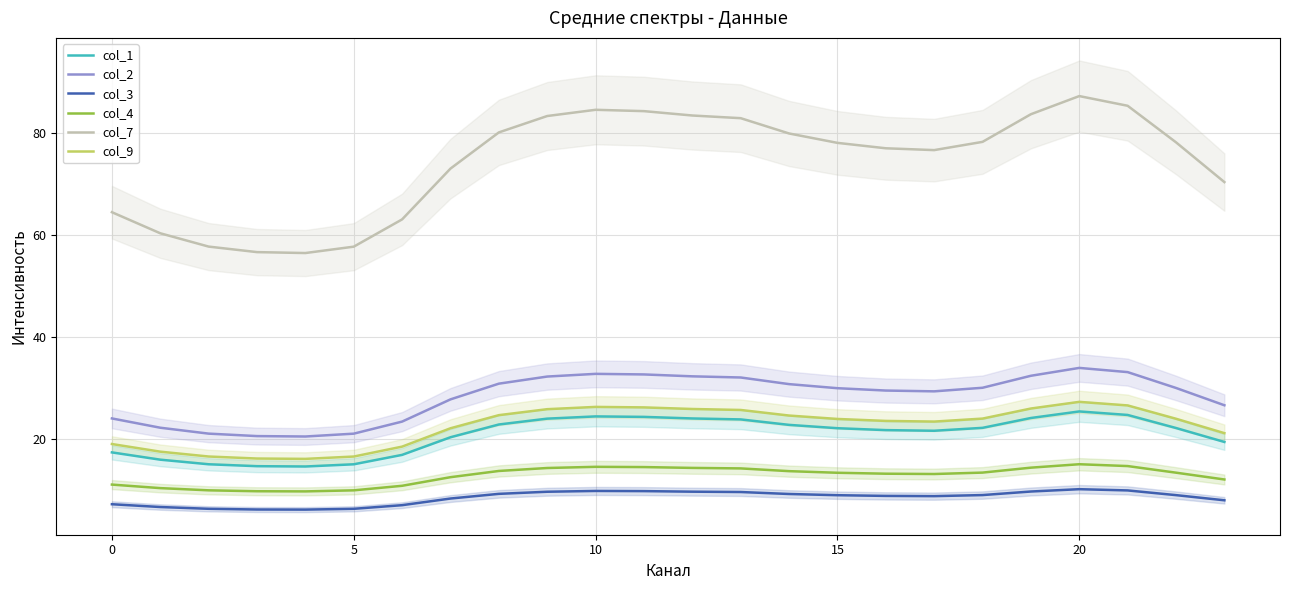

What is the minimum value shown in the chart?

6.2